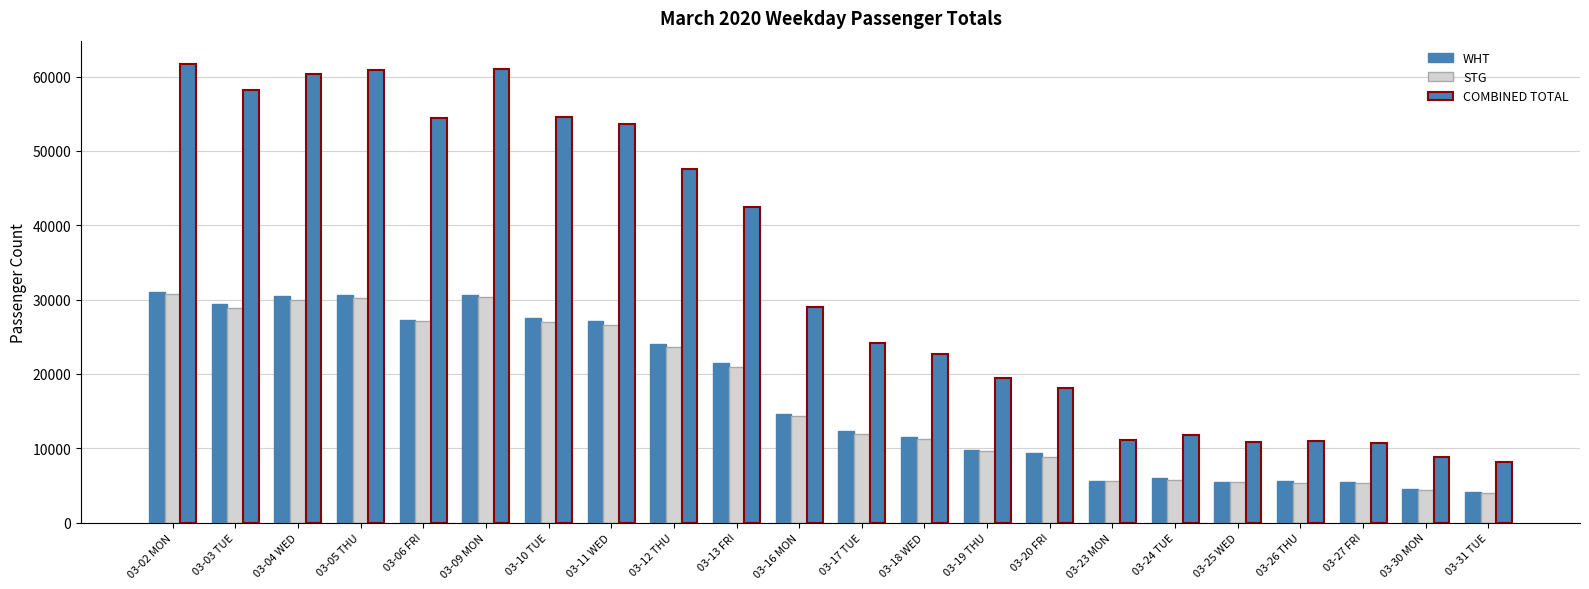

How many bars are there in total?

66